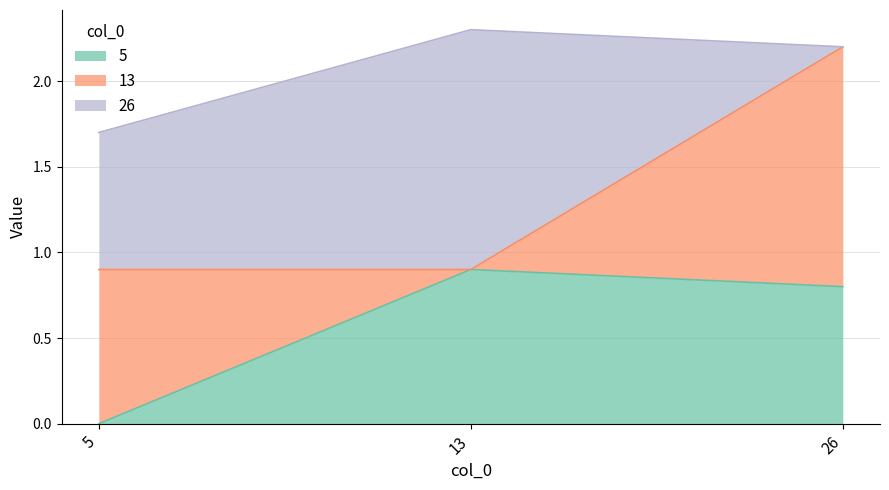

Reading right to left, extract all data points from this chart.

5: 0.8	0.9	0.0
13: 1.4	0.0	0.9
26: 0.0	1.4	0.8